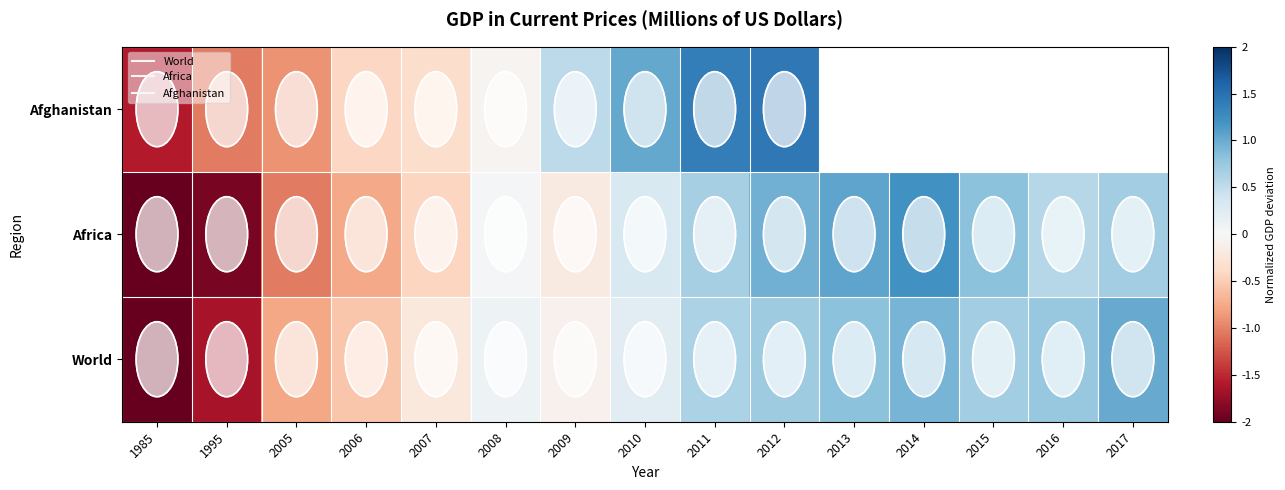

What is the spread (max minus min) of values at 2015?

0.1